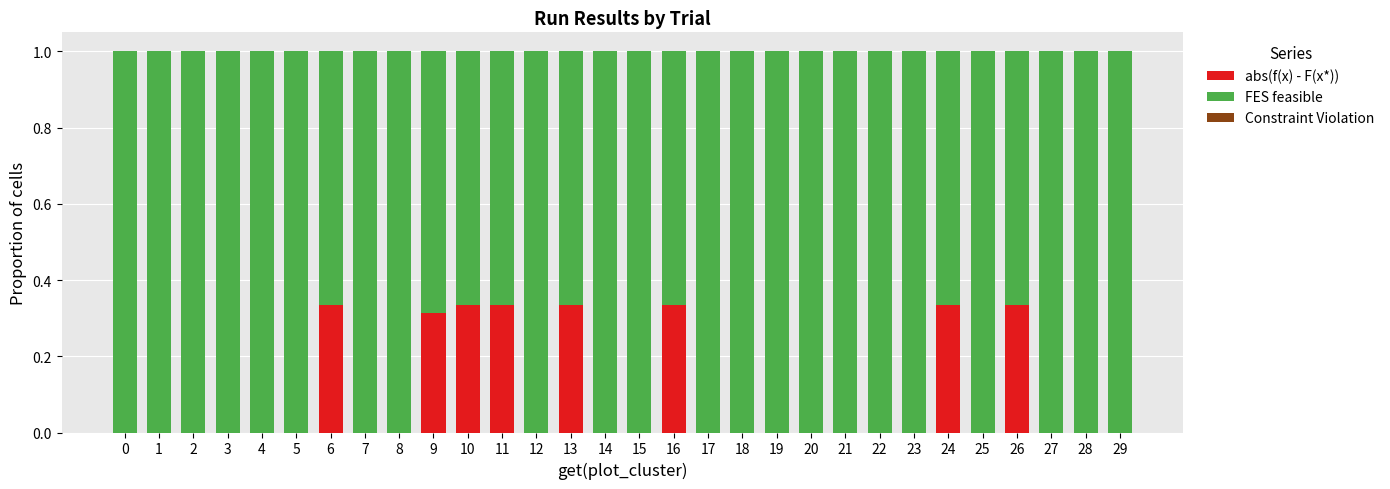

What is the sum of all abs(f(x) - F(x*)) values?

2.6